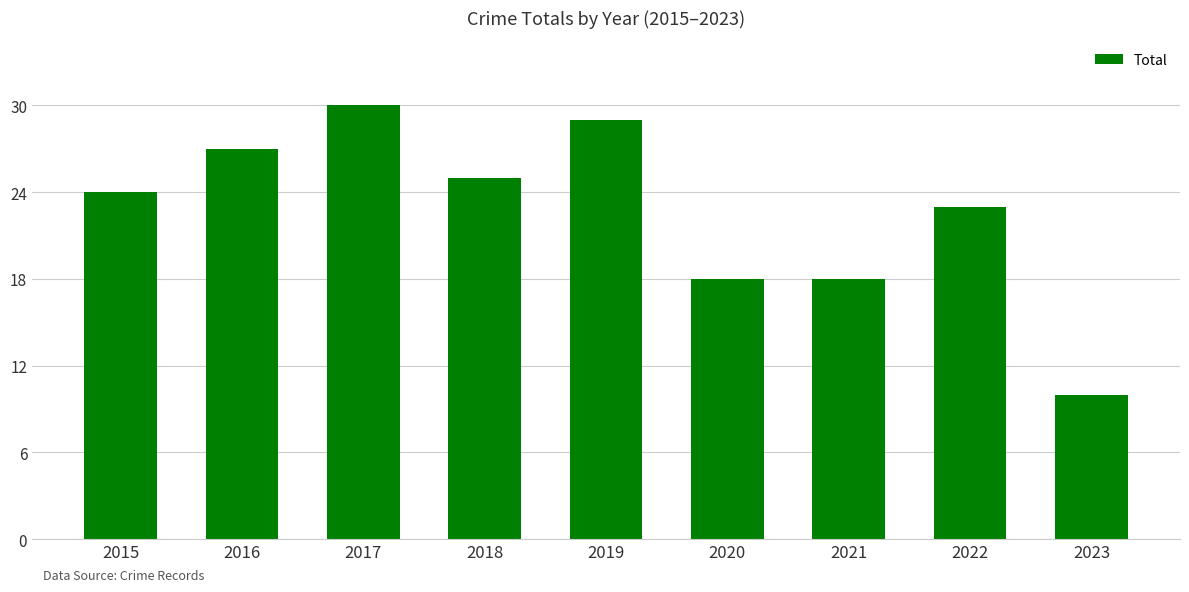

How many values are below 24?

4